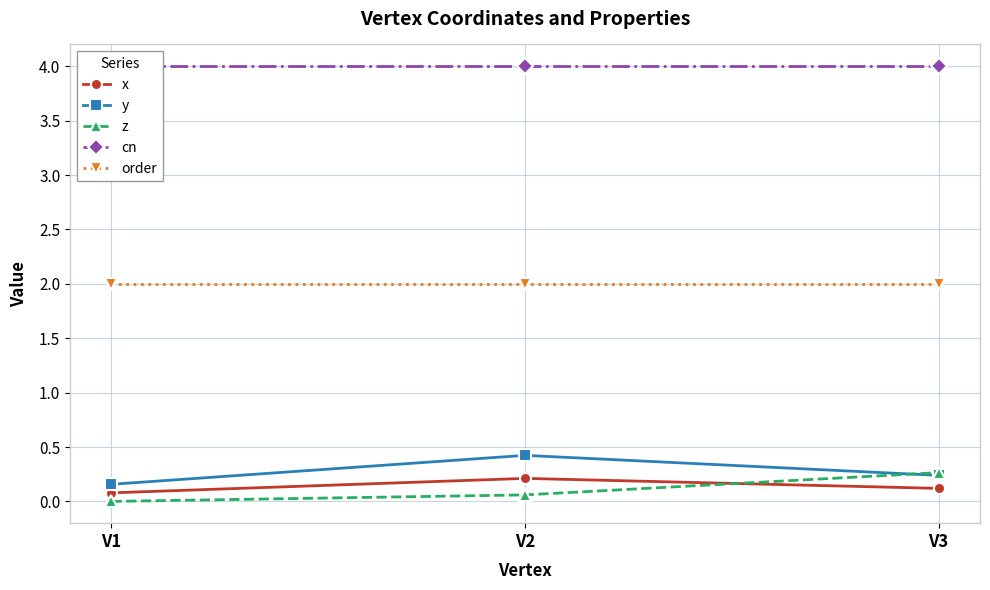

Reading right to left, extract all data points from this chart.

x: 0.1	0.2	0.1
y: 0.2	0.4	0.2
z: 0.3	0.1	0.0
cn: 4.0	4.0	4.0
order: 2.0	2.0	2.0